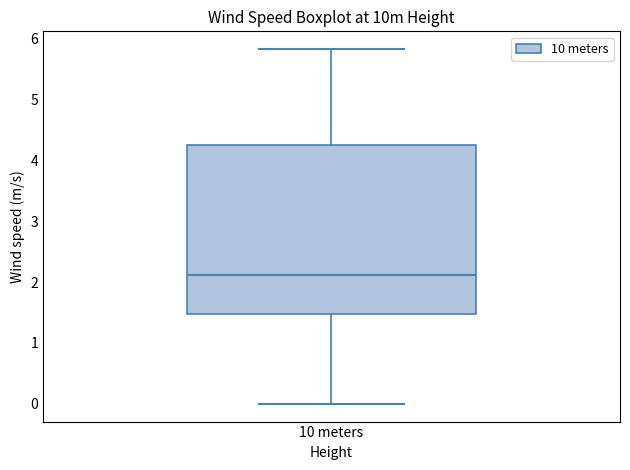

Transcribe this box plot: give where the median line is, the range the box spans, and where the two whiskers end, as read against the y-axis. The values are not printed on the chart, so give them approximately, as read against the axis.

median 2.1, box 1.5 to 4.2, whiskers 0.0 to 5.8